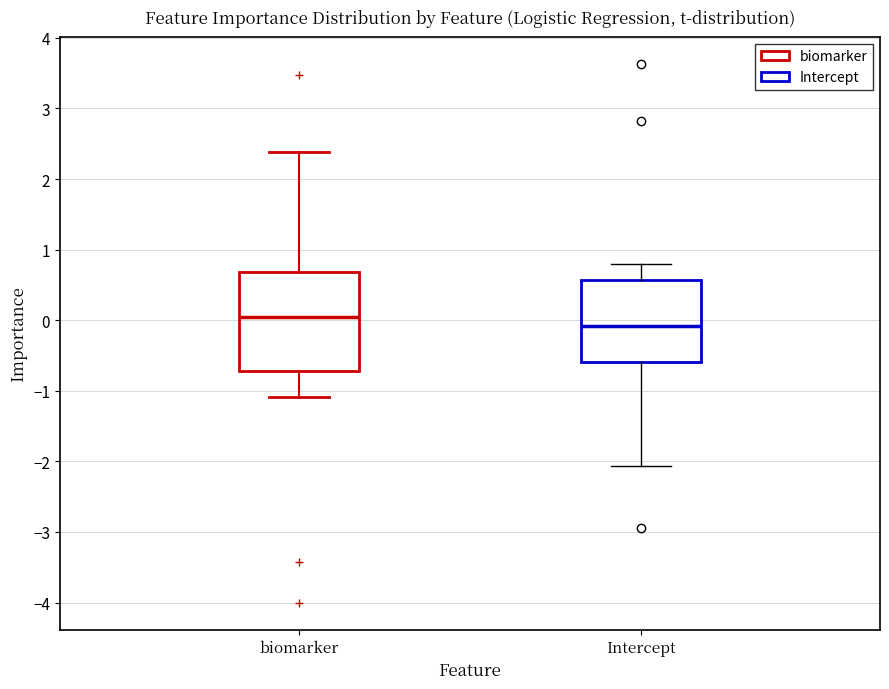

Reading left to right, transcribe this box plot: for each box, give where its median line is, the range the box spans, and where its two whiskers end, as read against the y-axis. The values are not printed on the chart, so give them approximately, as read against the axis.

biomarker: median 0.0, box -0.7 to 0.7, whiskers -1.1 to 2.4
Intercept: median -0.1, box -0.6 to 0.6, whiskers -2.1 to 0.8